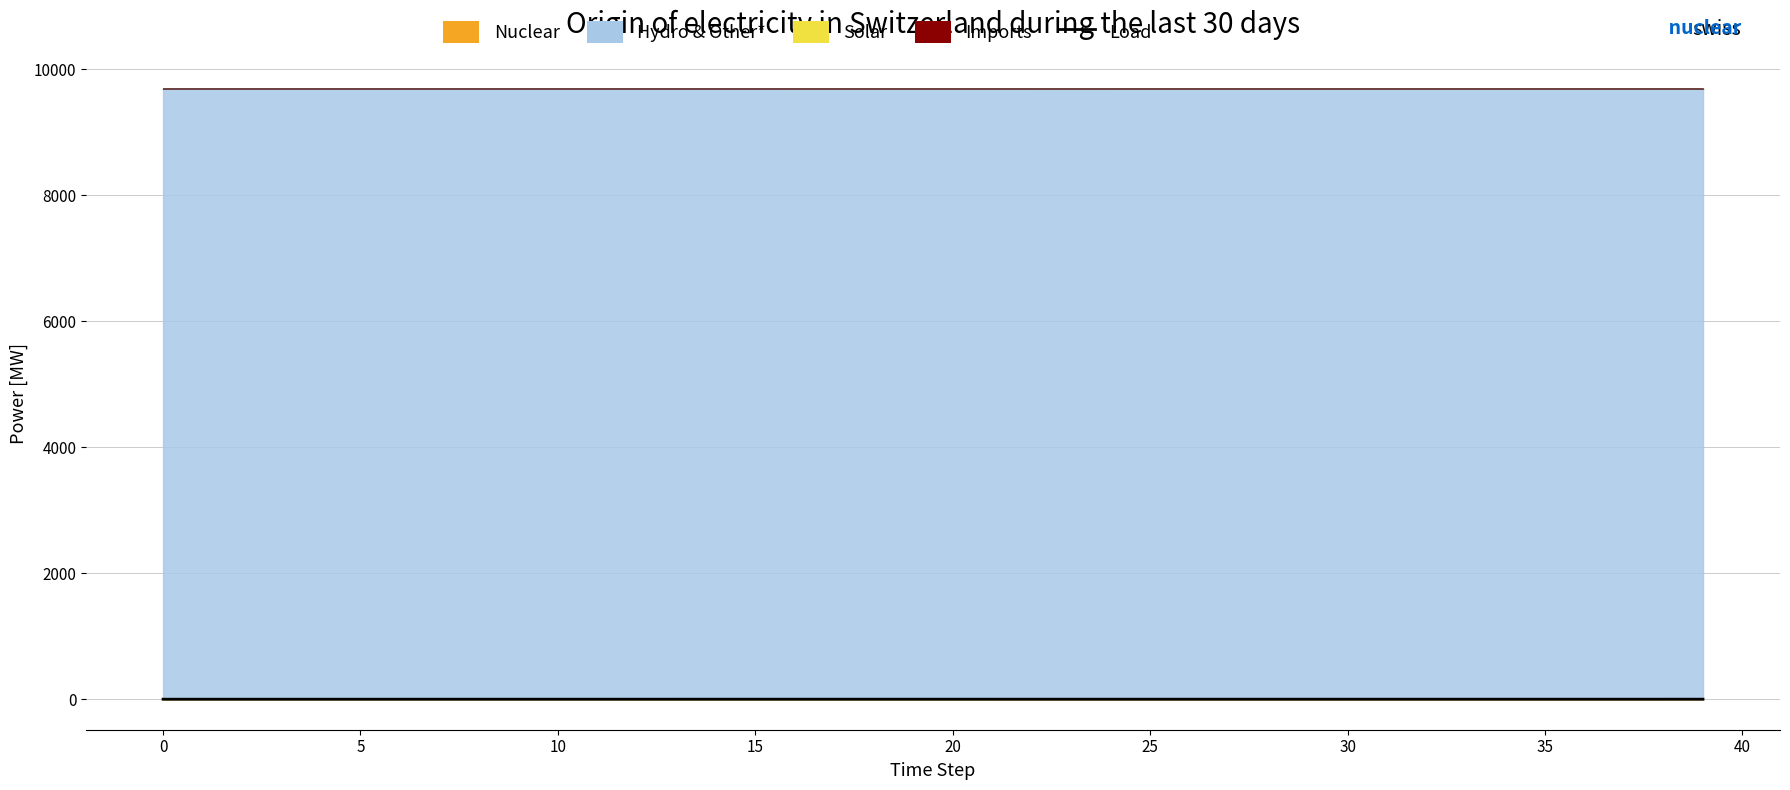

What is the change in value from 5 to 10?

+0.1